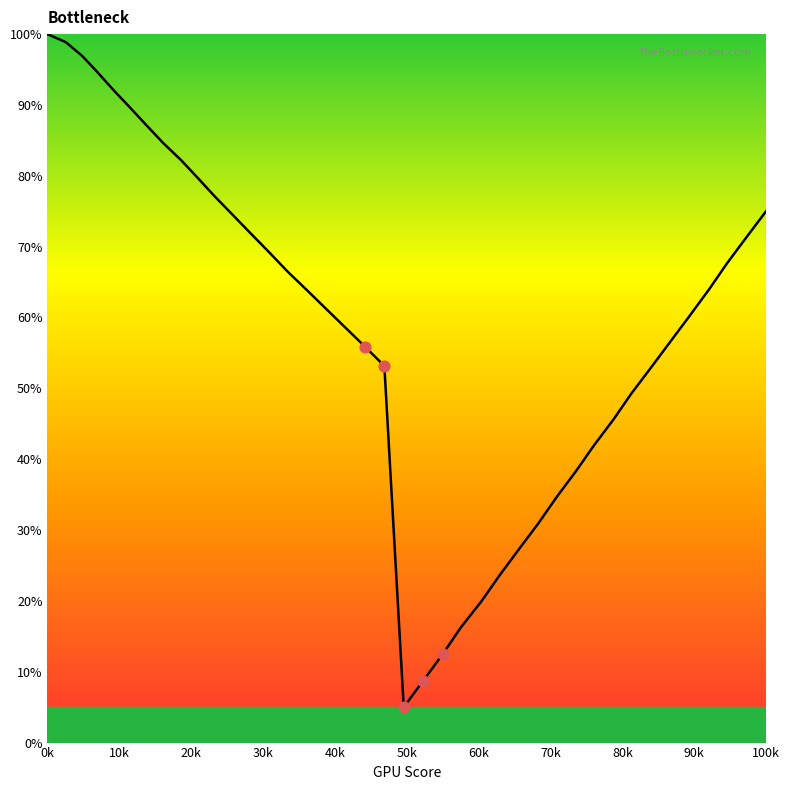

What is the greatest value displayed?

100.0